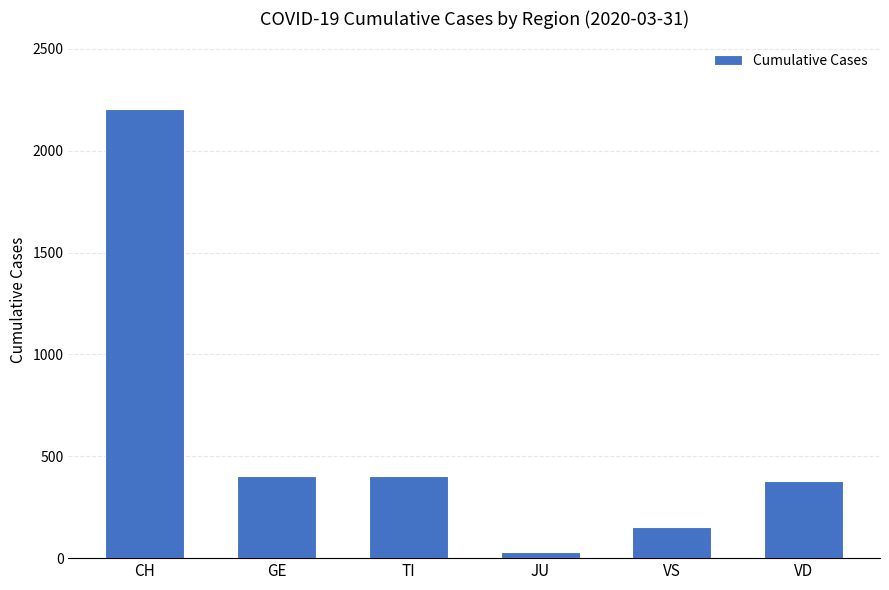

What is the change in value from GE to VD?

-28